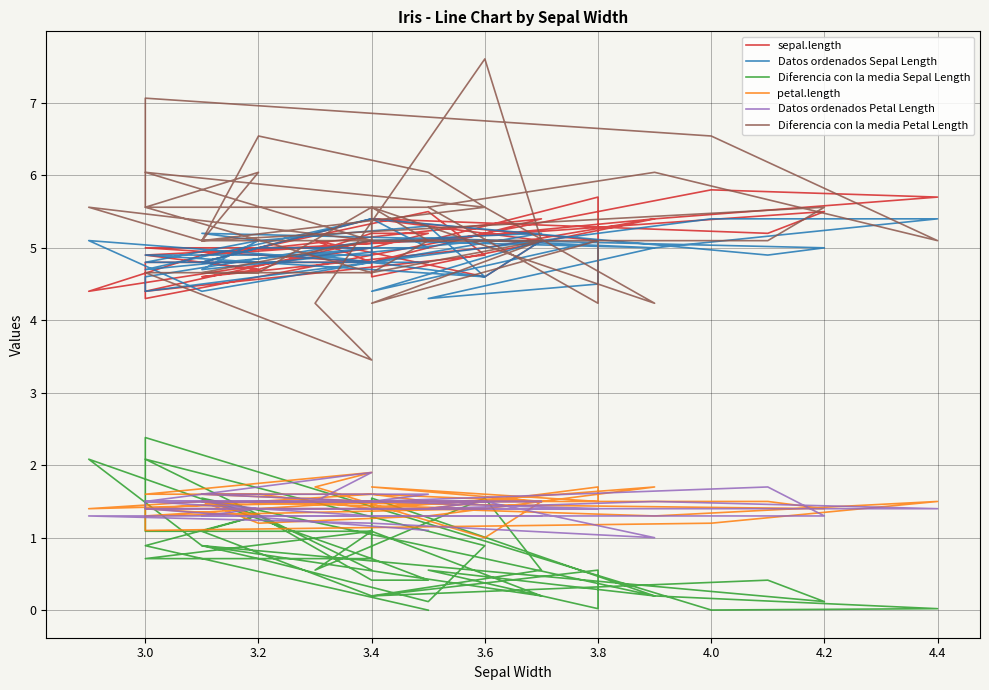

Is the value of sepal.length at 3.0 greater than the value of Datos ordenados Sepal Length at 3.4?

No